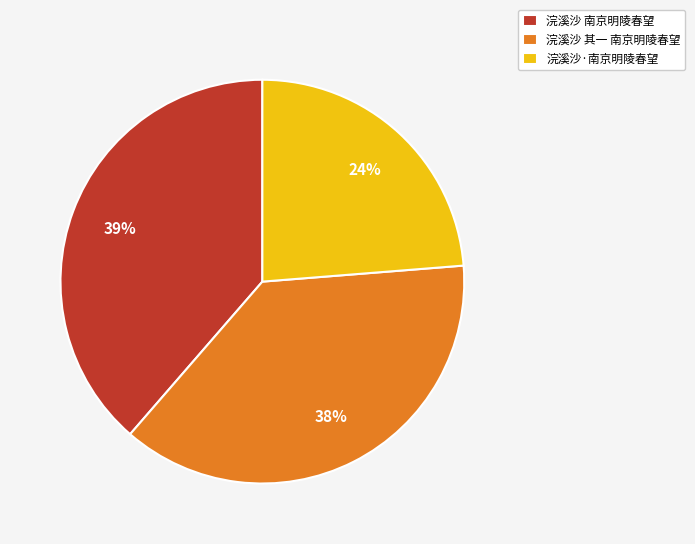

How many slices are in this pie chart?

3